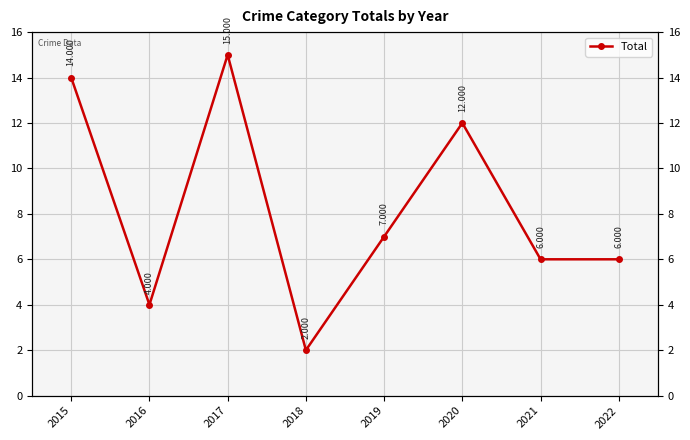

What is the average value?

8